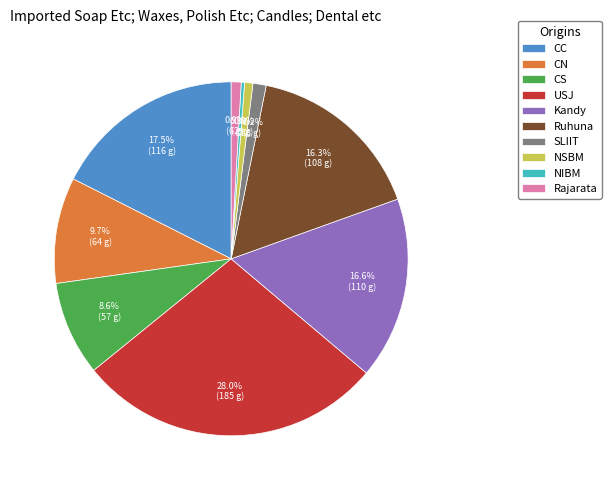

Which category has the biggest portion of the pie?

USJ